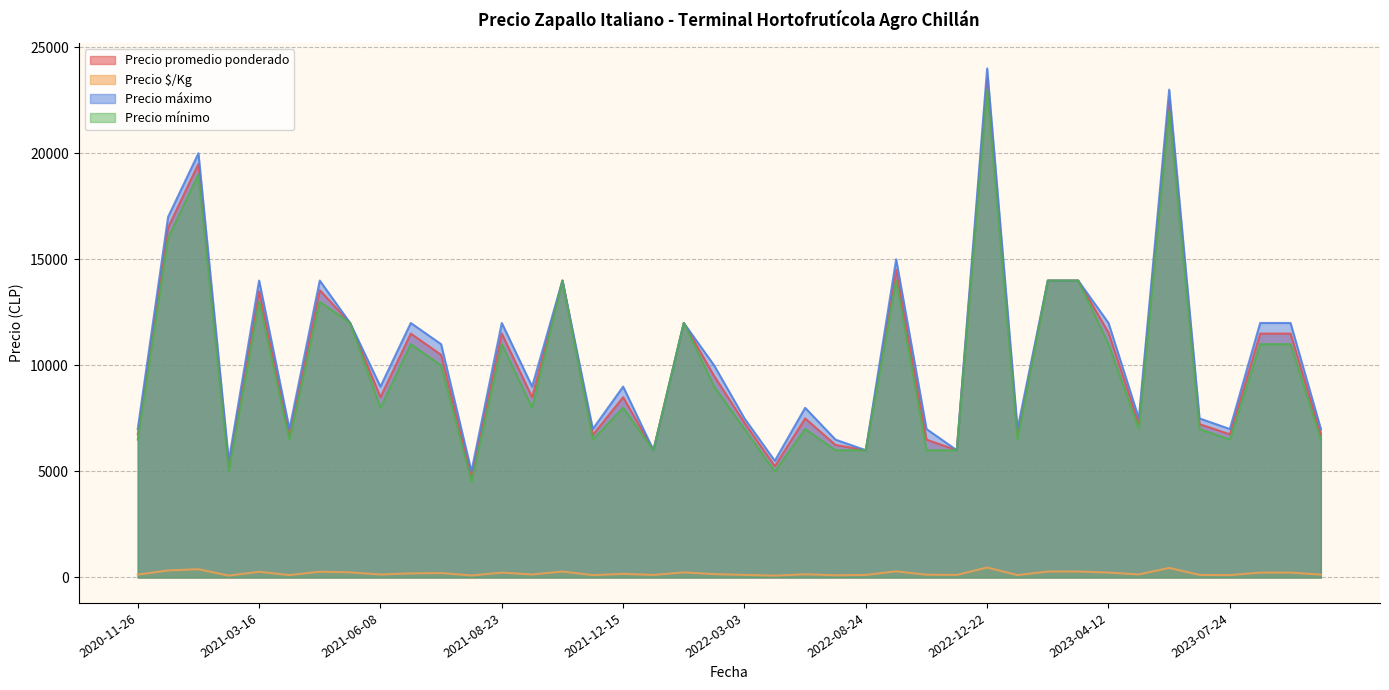

At which label does Precio $/Kg first exceed 158?

2020-11-27